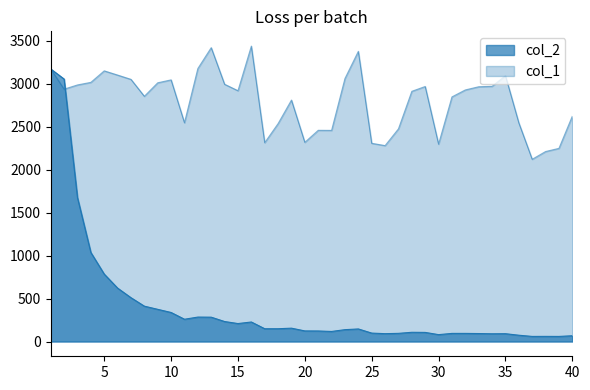

List the series in order of their overall mean, lowest first.

col_2, col_1